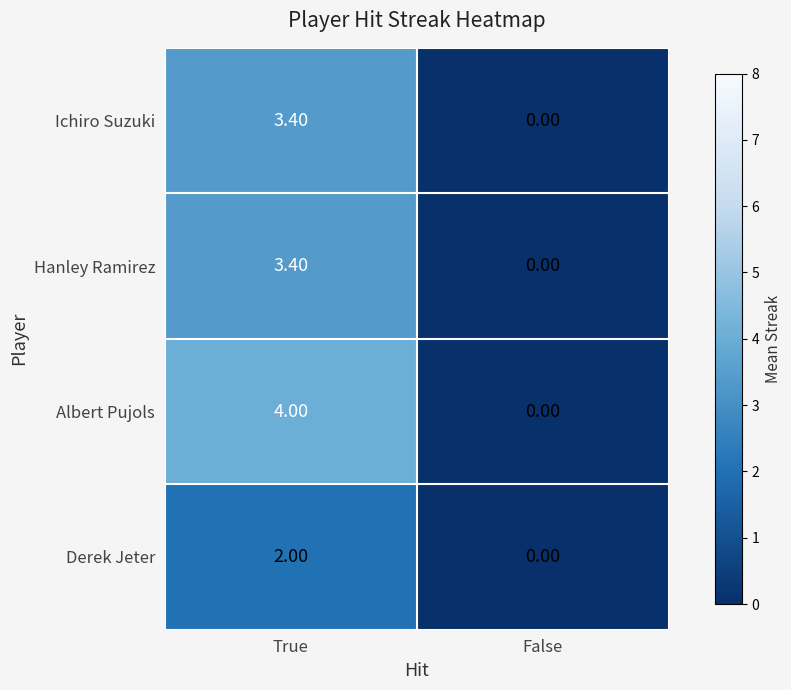

At which category is the sum across all series the highest?

True